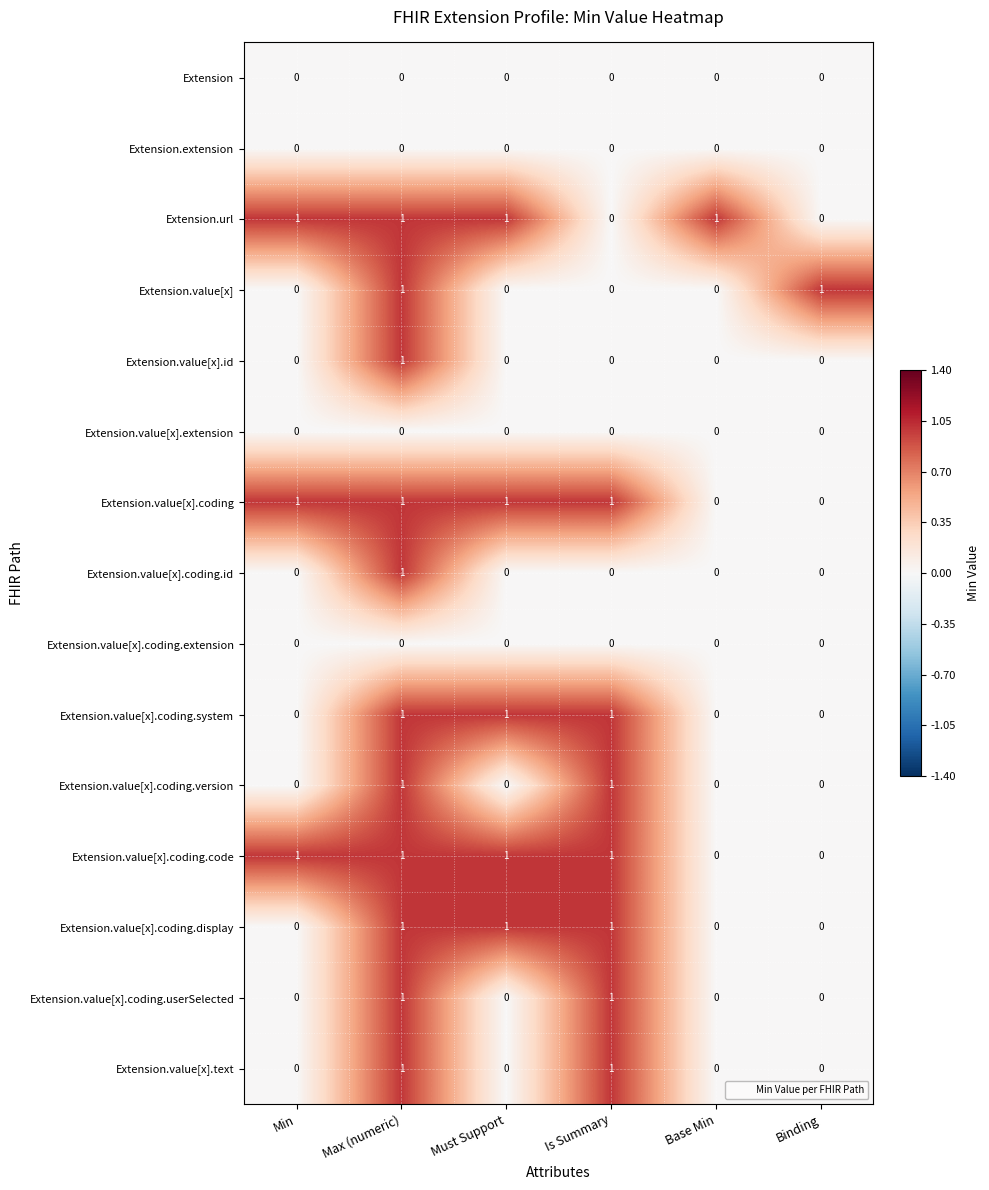

Is the value of Extension at Must Support greater than the value of Extension.value[x].text at Max (numeric)?

No